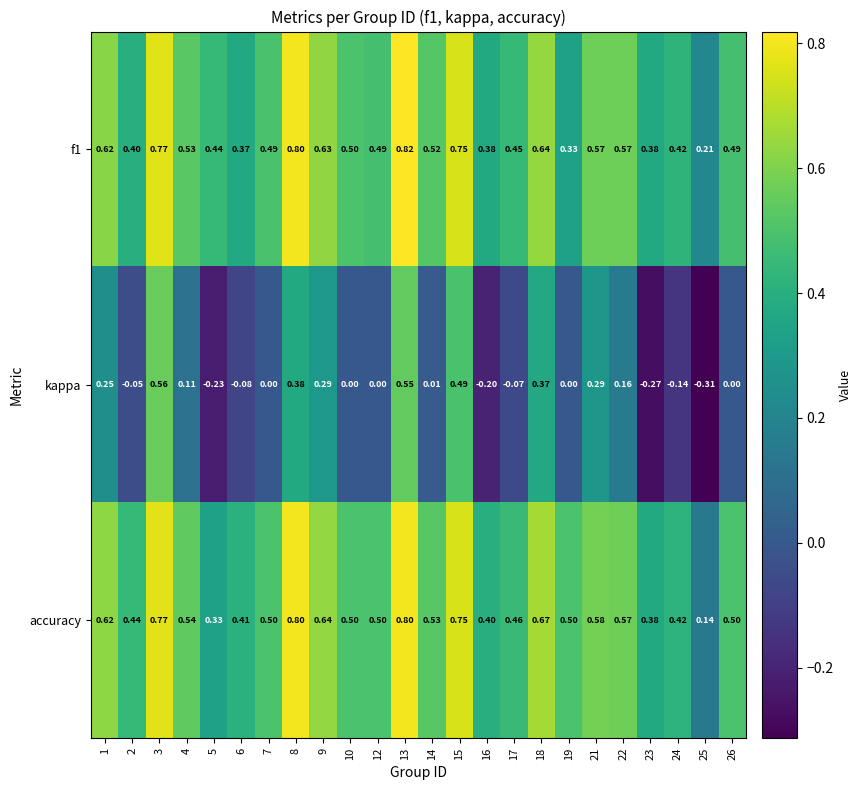

Which series has the widest spread of values?

kappa